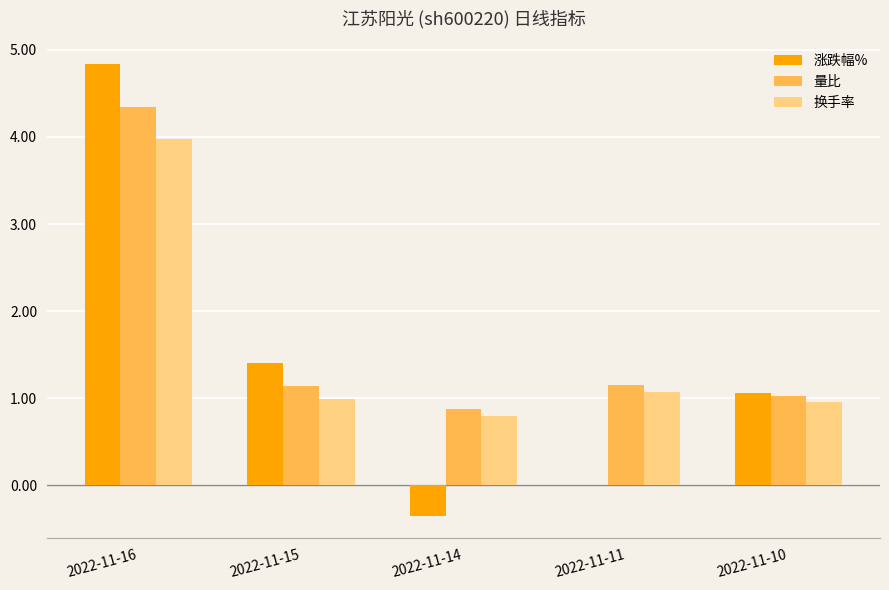

The value of 量比 at 2022-11-16 is 4.3. True or false?

True